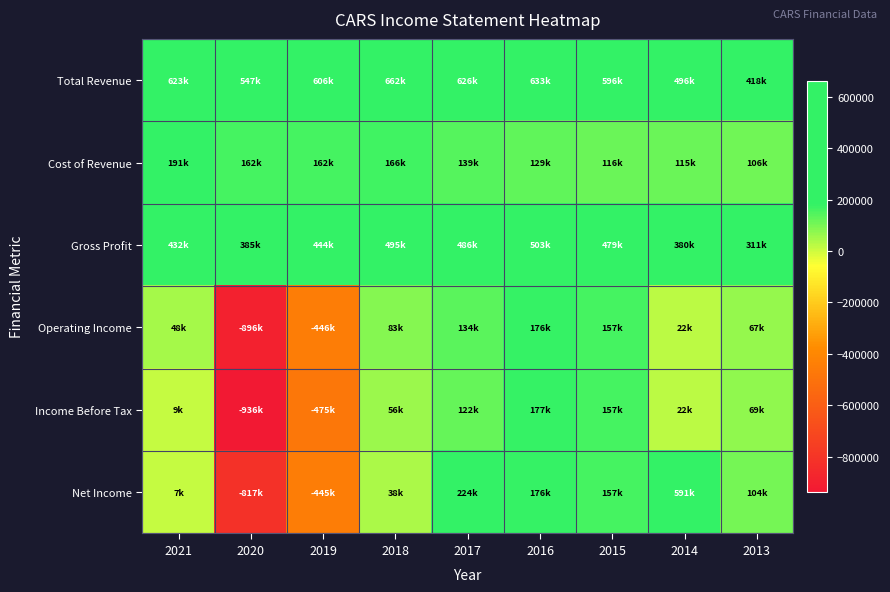

What is the maximum value shown in the chart?

662100